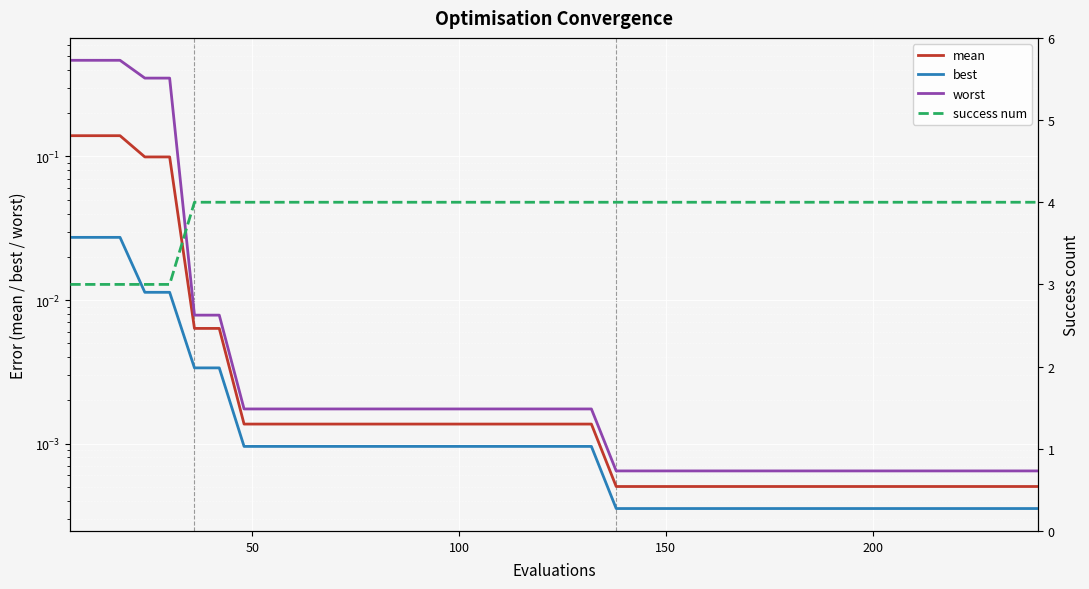

At how many categories does at least one series exceed 0?

40